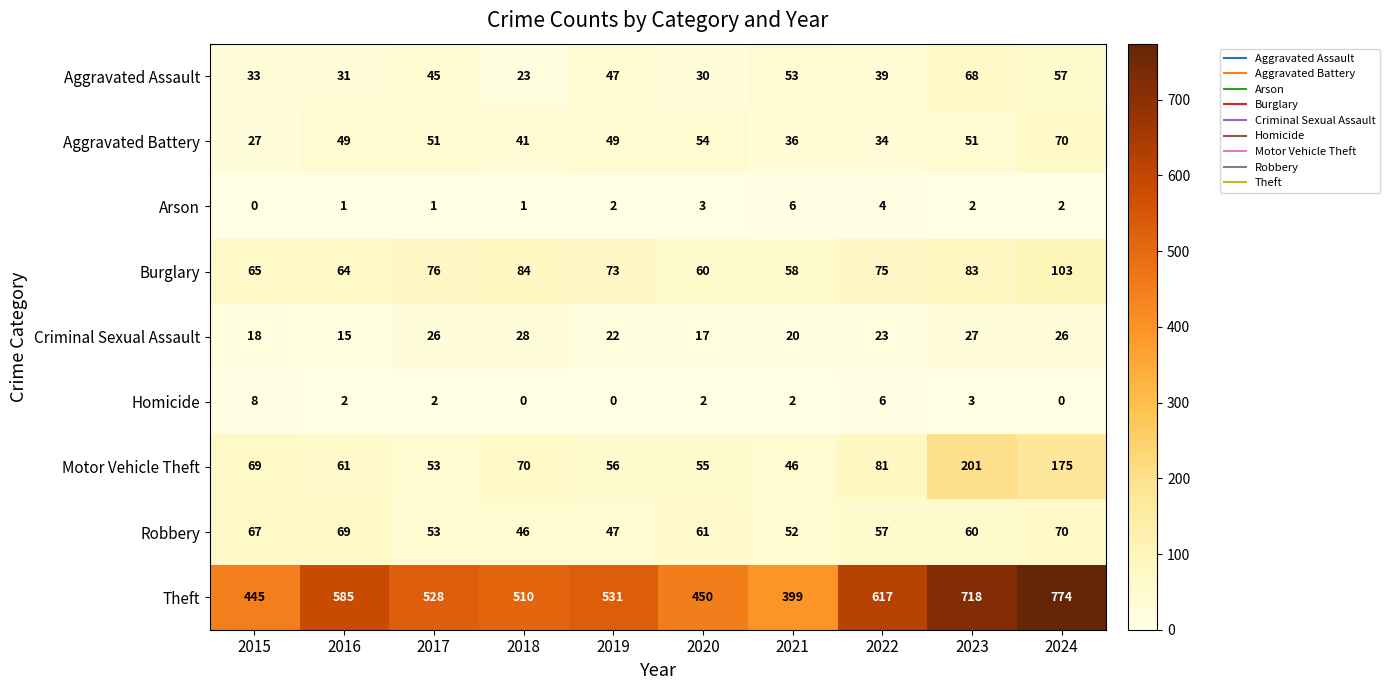

Which series has the largest total across all categories?

Theft